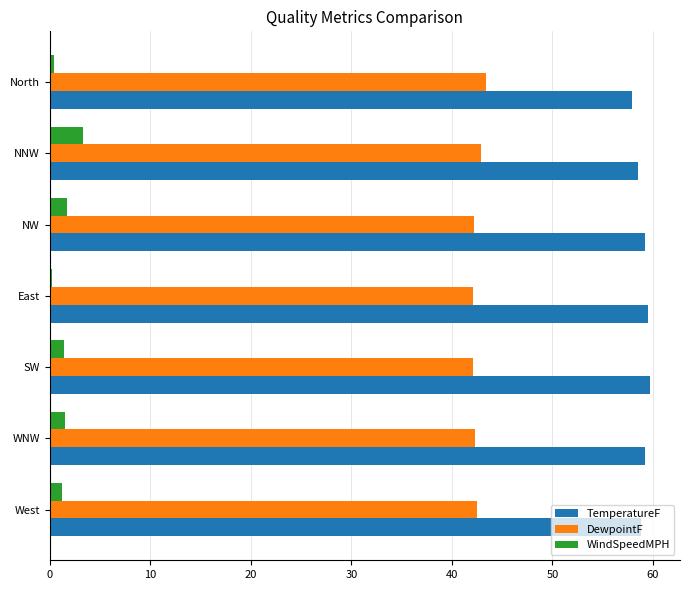

Which series has the largest range (max minus min)?

WindSpeedMPH